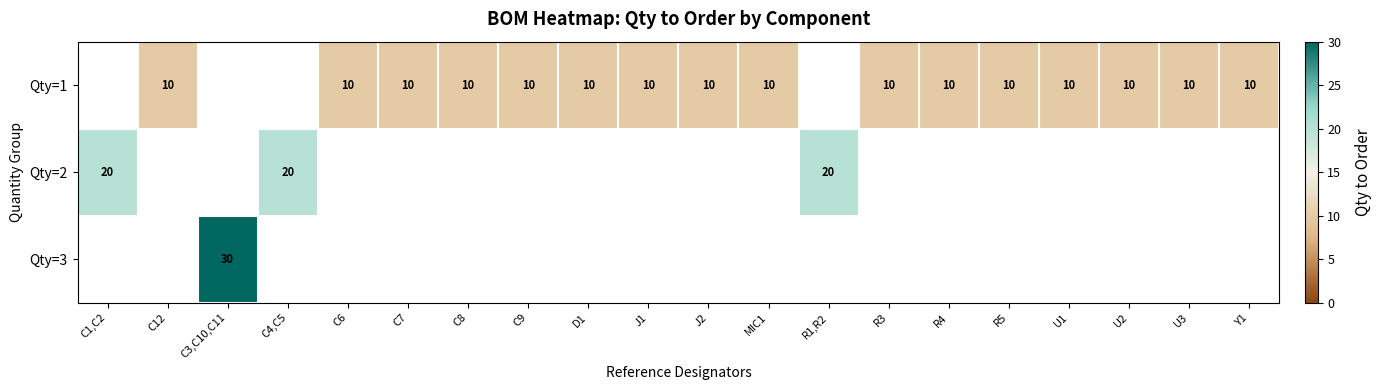

What is the sum of the Qty=1 values at U3 and D1?

20